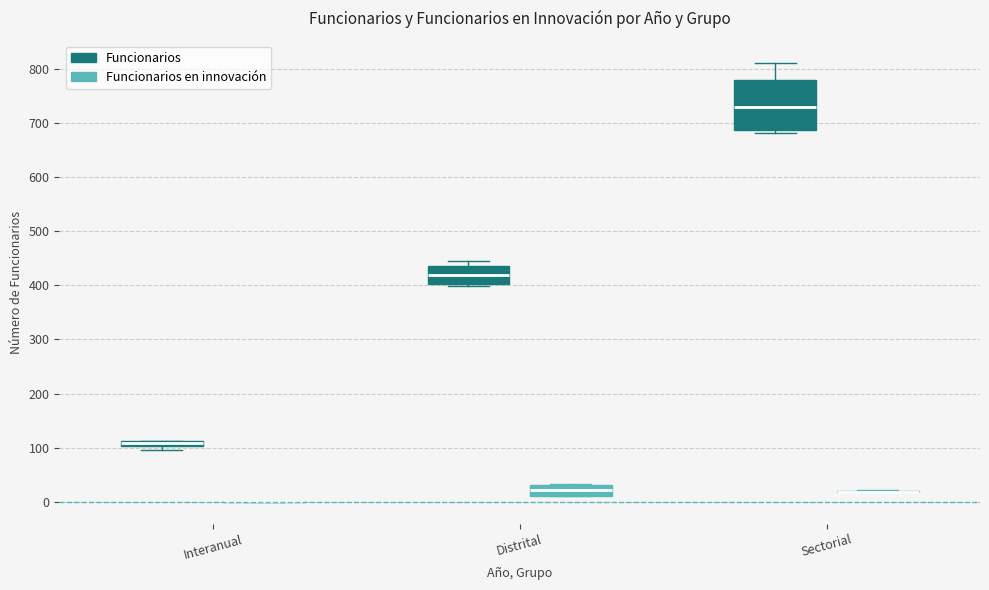

Where is the upper edge of the box for Sectorial (Funcionarios) on the y-axis? The values are not printed on the chart, so give them approximately, as read against the axis.

780